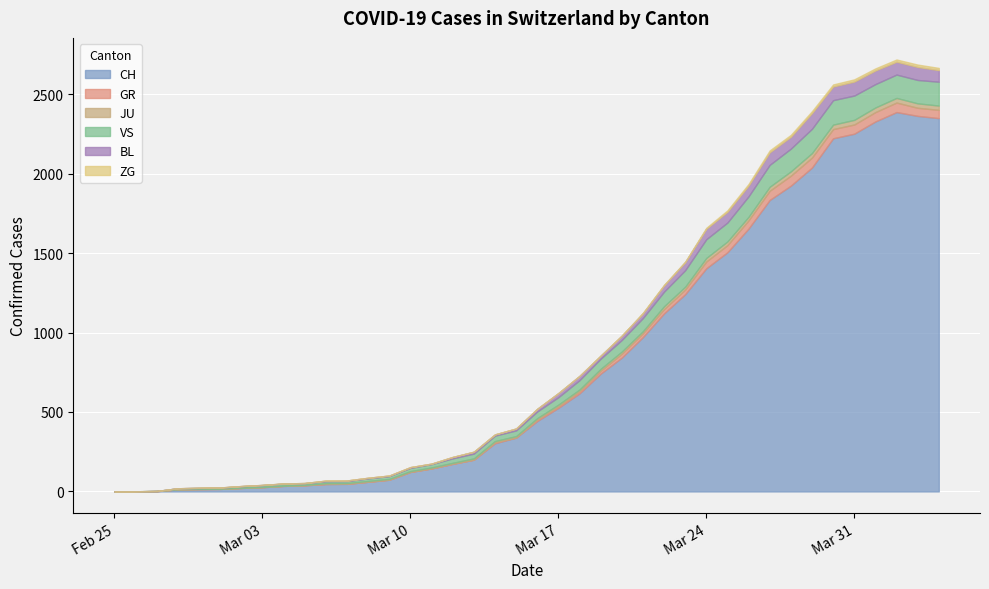

What is the label of the 34th point from the left?

2020-03-29